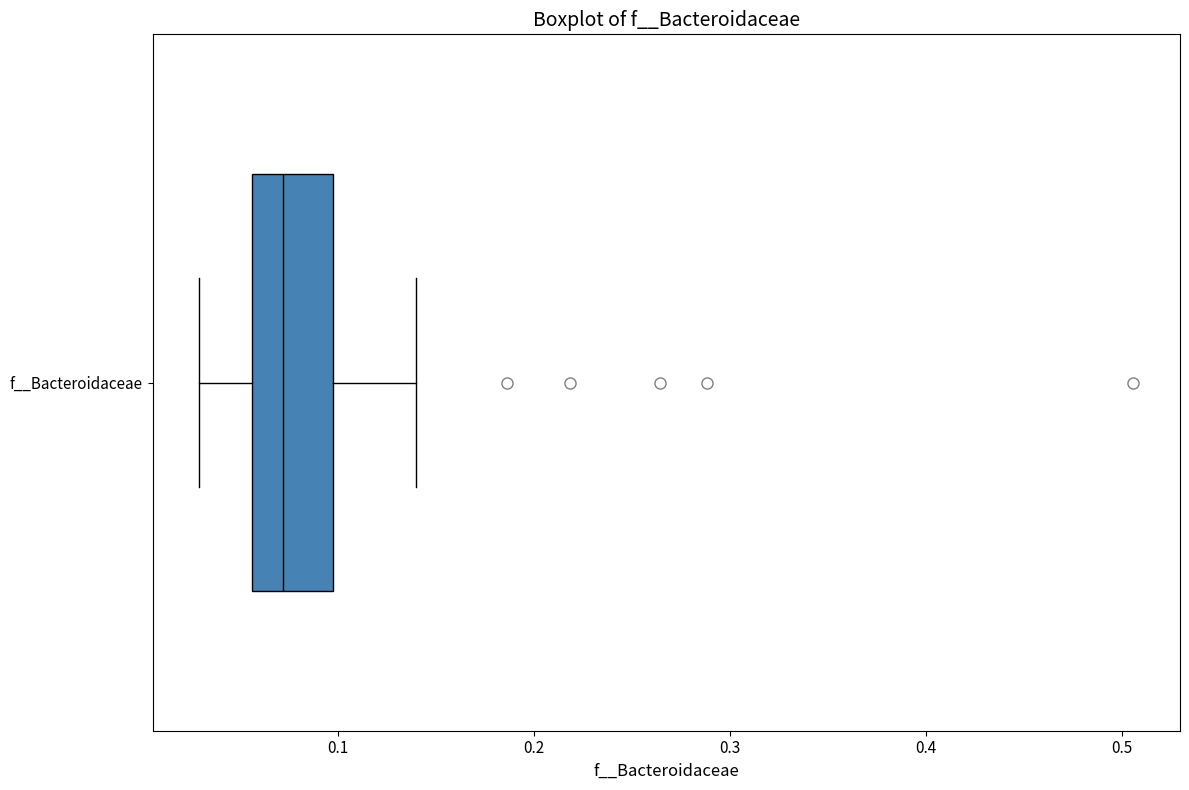

Read this box plot against the x-axis: the position of the median line, the range covered by the box, and the ends of both whiskers. The values are not printed on the chart, so give them approximately, as read against the axis.

median 0.07, box 0.06 to 0.10, whiskers 0.03 to 0.14